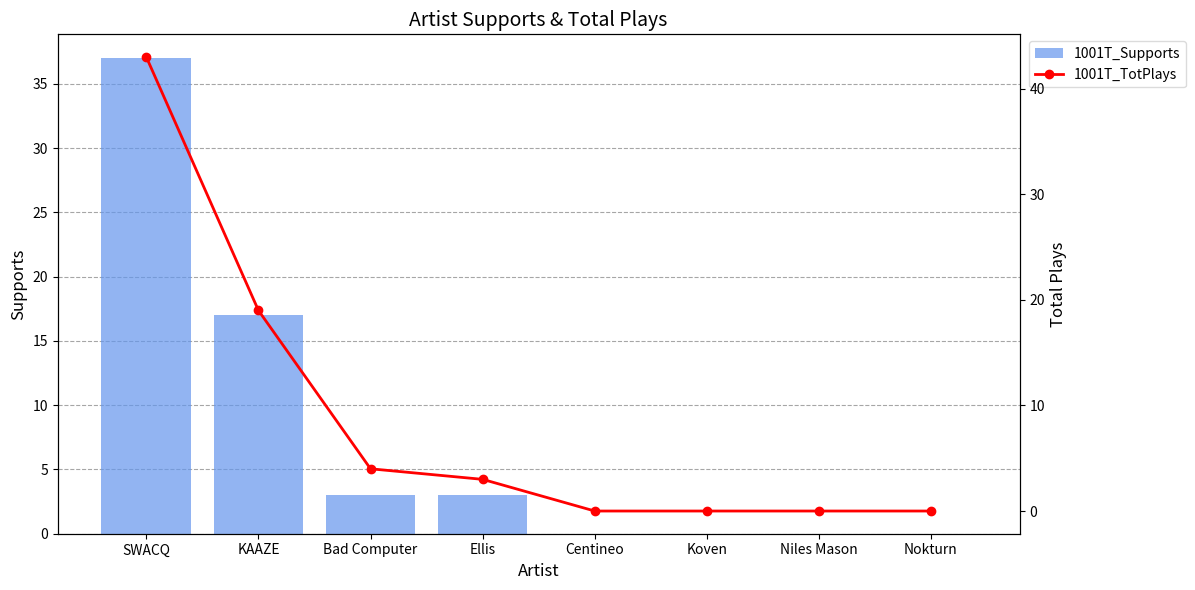

Between Ellis and Niles Mason, which series saw the biggest shift?

1001T_Supports